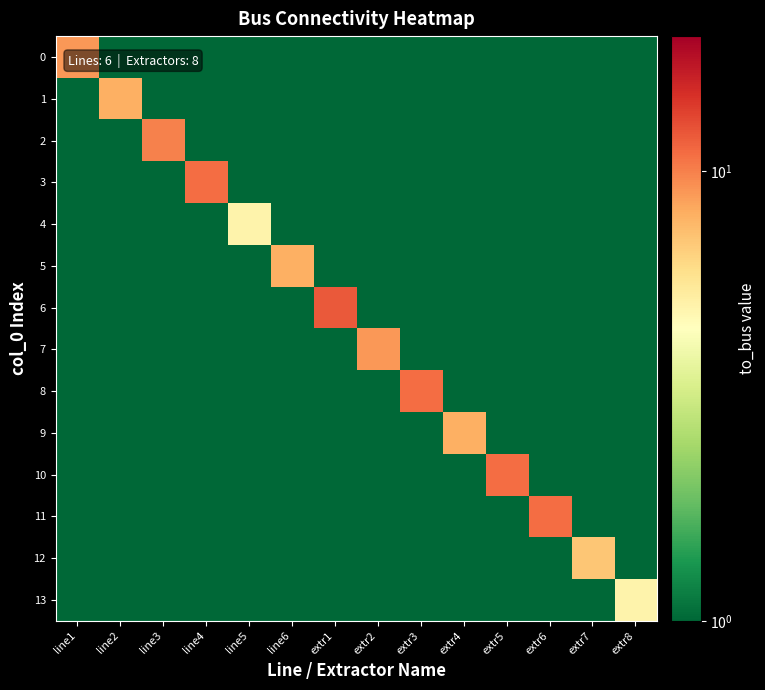

Which series has the largest total across all categories?

6